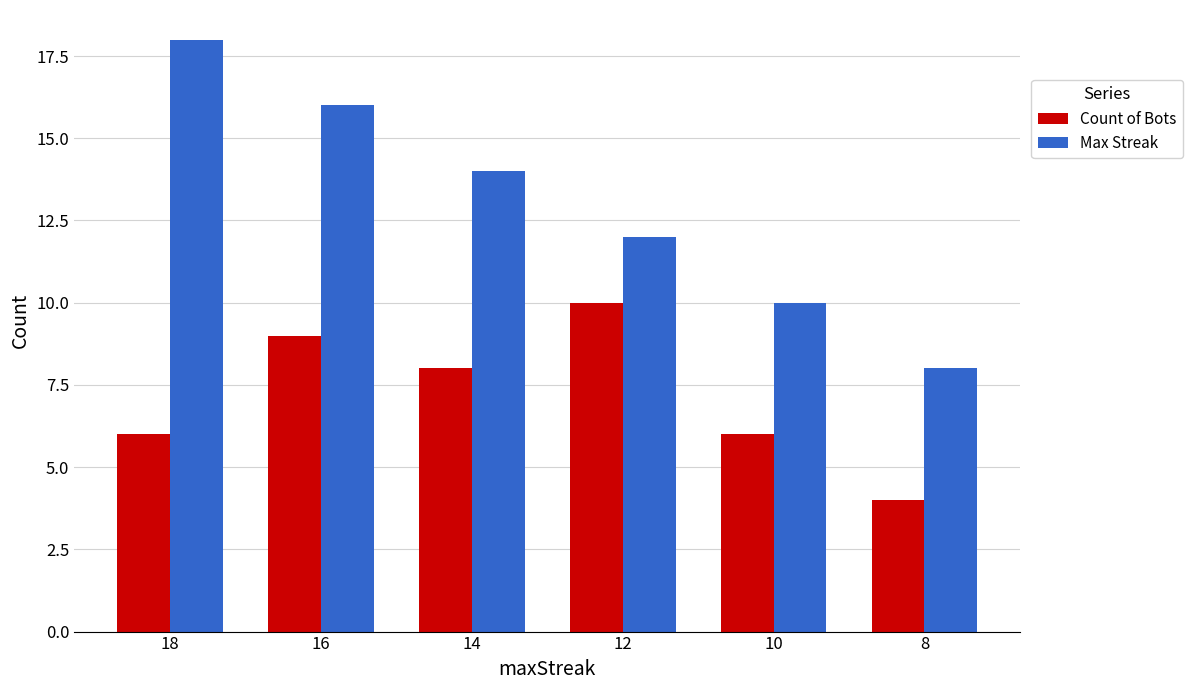

Rank the categories by Max Streak value from lowest to highest.

8, 10, 12, 14, 16, 18